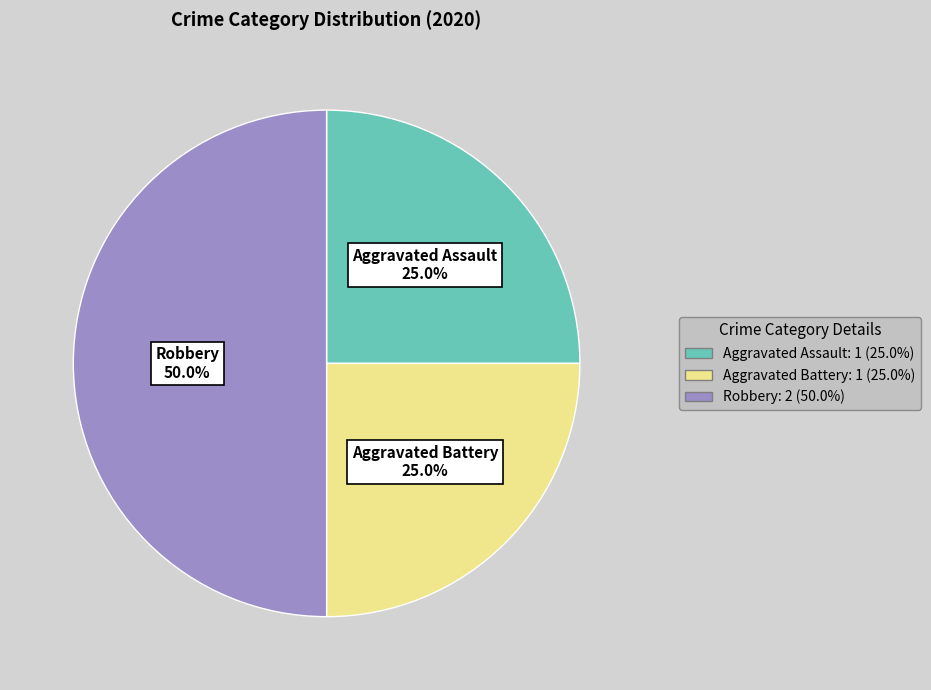

What is the total percentage of Aggravated Assault and Aggravated Battery?

50.0%